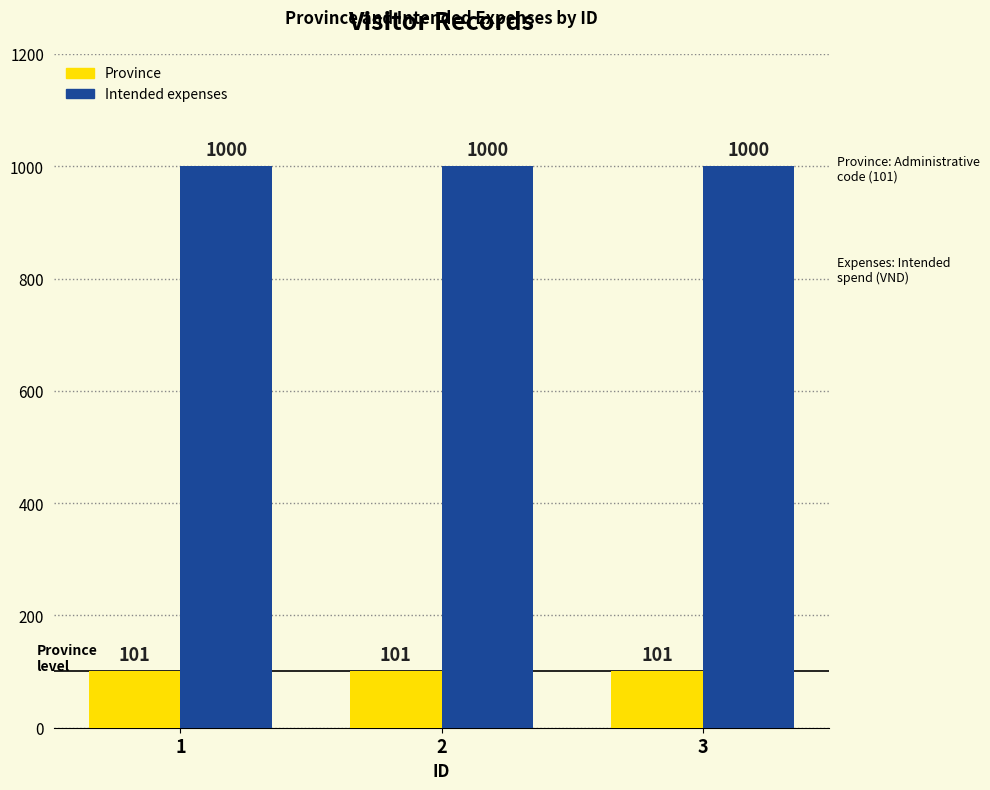

Are the bars grouped side by side (vs. stacked)?

Yes